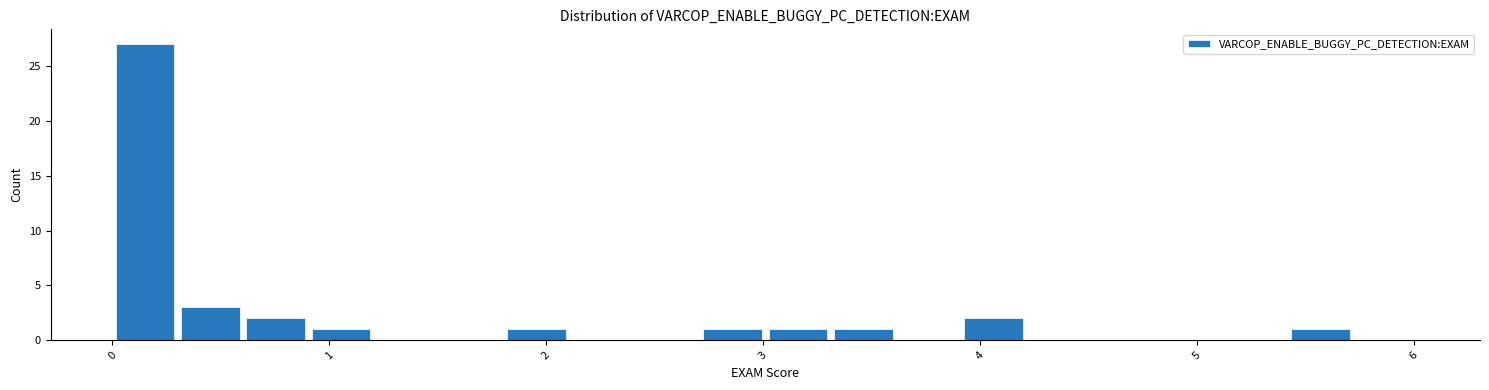

Read against the x-axis, roughly where is the centre of the tallest bar?

0.2